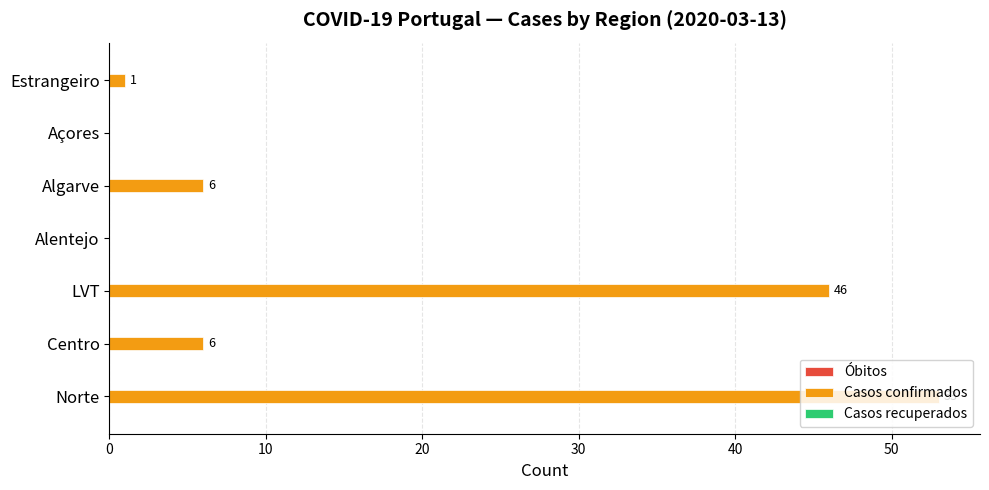

What is the sum of all values?

112